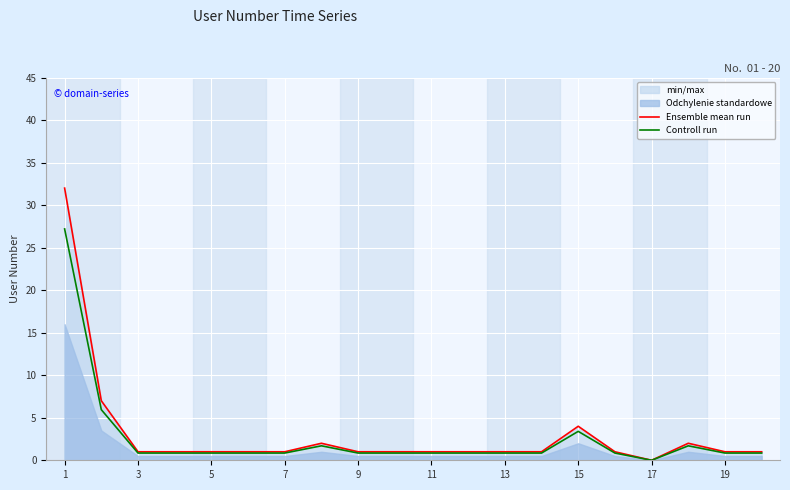

True or false: Ensemble mean run has a value of 1.0 at 3.

True